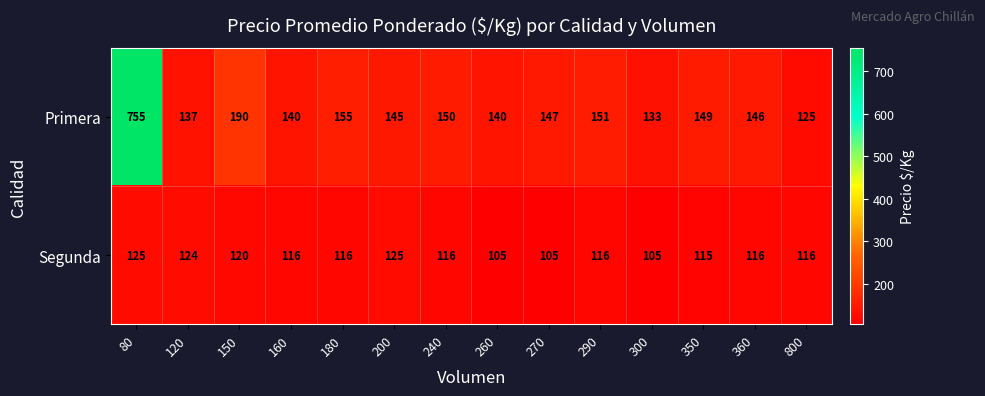

What is the greatest value displayed?

755